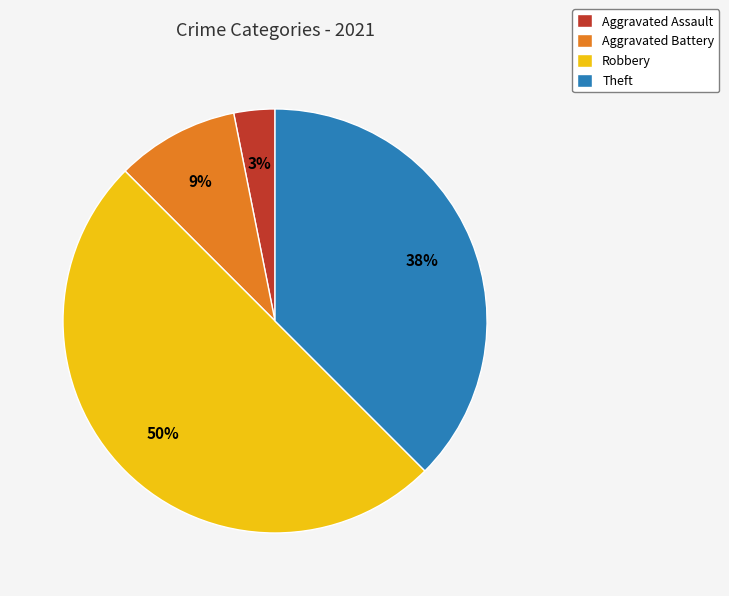

Is Aggravated Battery the majority of the pie?

No